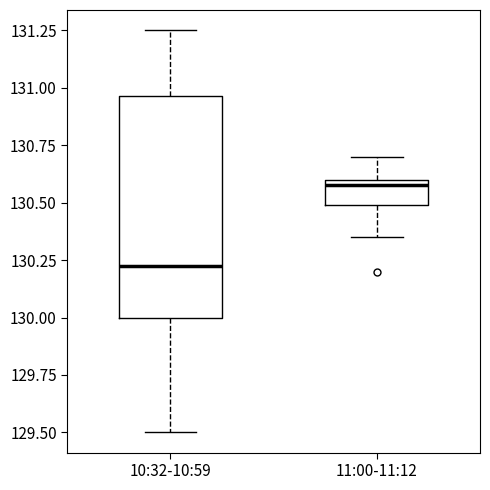

Reading left to right, read every box against the y-axis: the position of its median line, the range the box covers, and the ends of its whiskers. The values are not printed on the chart, so give them approximately, as read against the axis.

10:32-10:59: median 130.25, box 130.00 to 130.95, whiskers 129.50 to 131.25
11:00-11:12: median 130.60 (just below the box's upper edge), box 130.50 to 130.60, whiskers 130.35 to 130.70